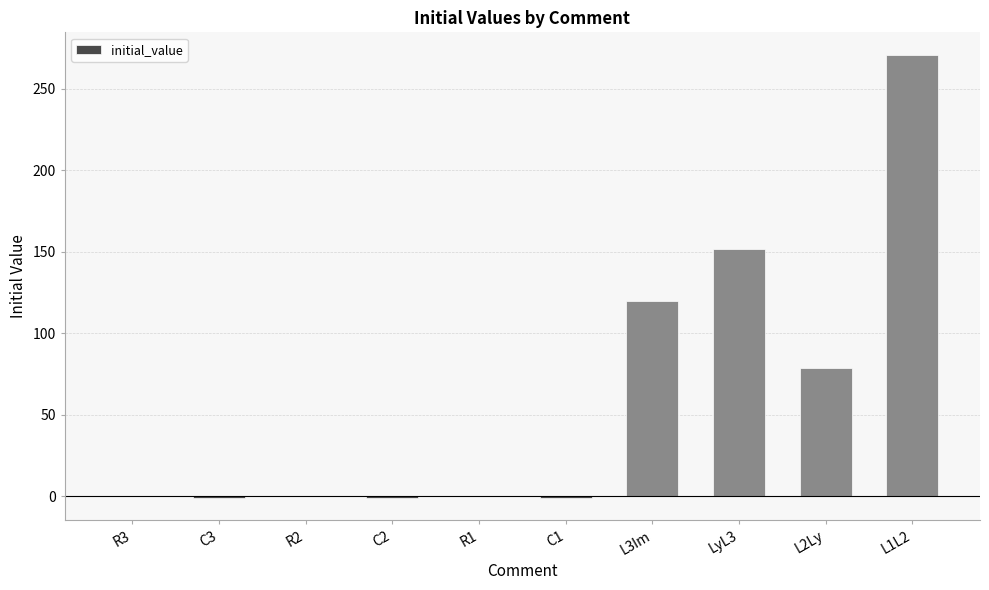

Which category has the highest value across all series?

L1L2